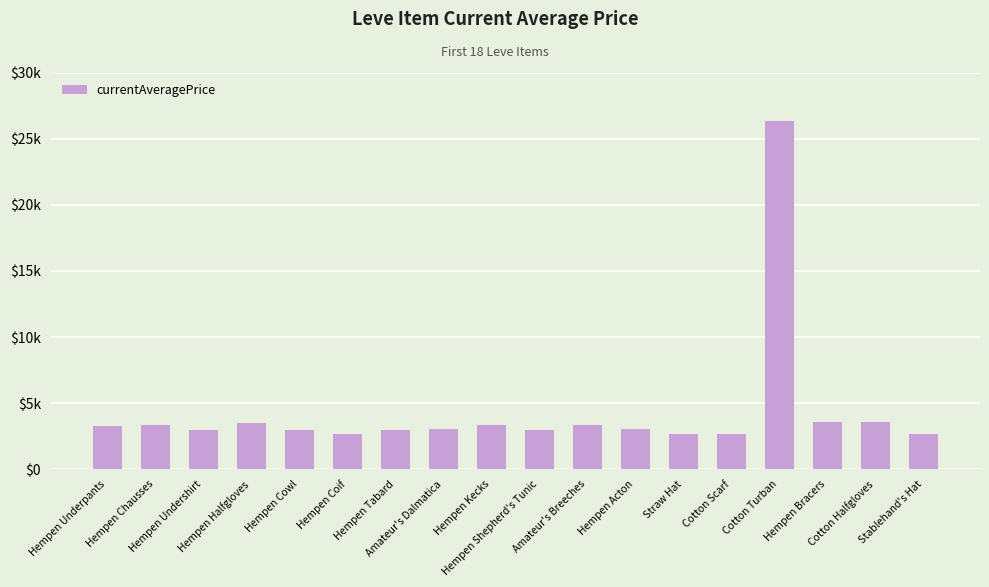

Reading left to right, list all the values displayed in this chart.

Hempen Underpants=3307	Hempen Chausses=3309	Hempen Undershirt=2996	Hempen Halfgloves=3515	Hempen Cowl=3000	Hempen Coif=2661	Hempen Tabard=2999	Amateur's Dalmatica=3015	Hempen Kecks=3313	Hempen Shepherd's Tunic=3001	Amateur's Breeches=3316	Hempen Acton=3008	Straw Hat=2658	Cotton Scarf=2670	Cotton Turban=26304	Hempen Bracers=3539	Cotton Halfgloves=3543	Stablehand's Hat=2666